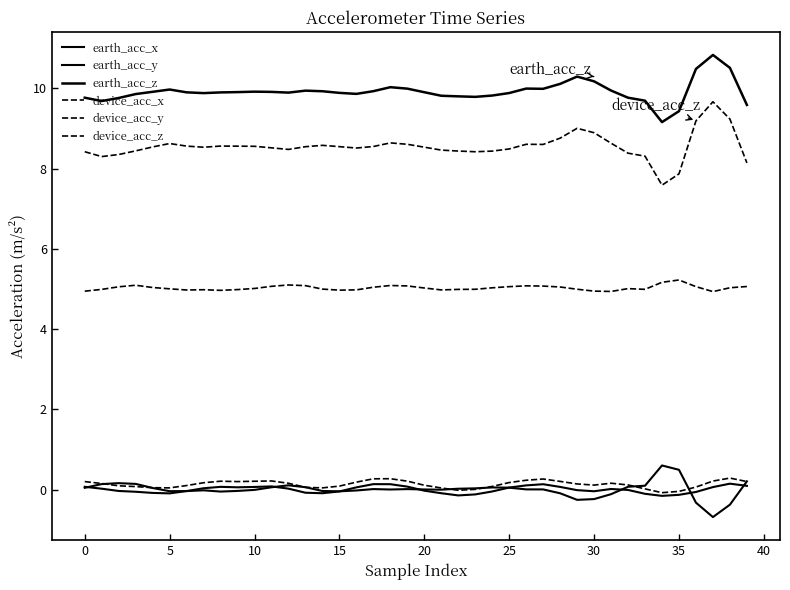

Which series has the widest spread of values?

device_acc_z